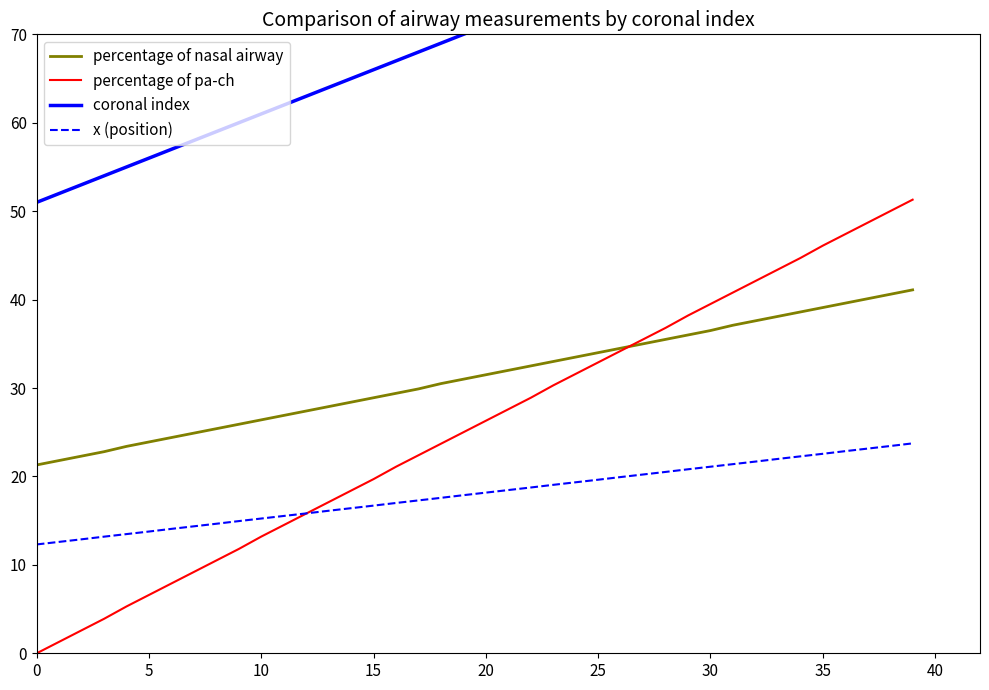

True or false: coronal index and percentage of nasal airway intersect in this chart.

False